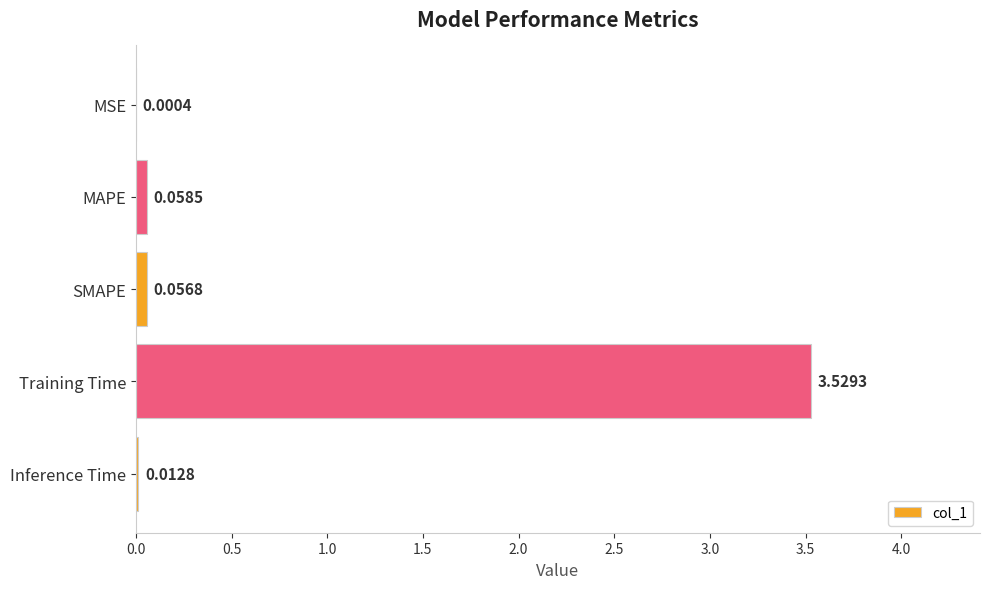

Which category has the highest value across all series?

Training Time